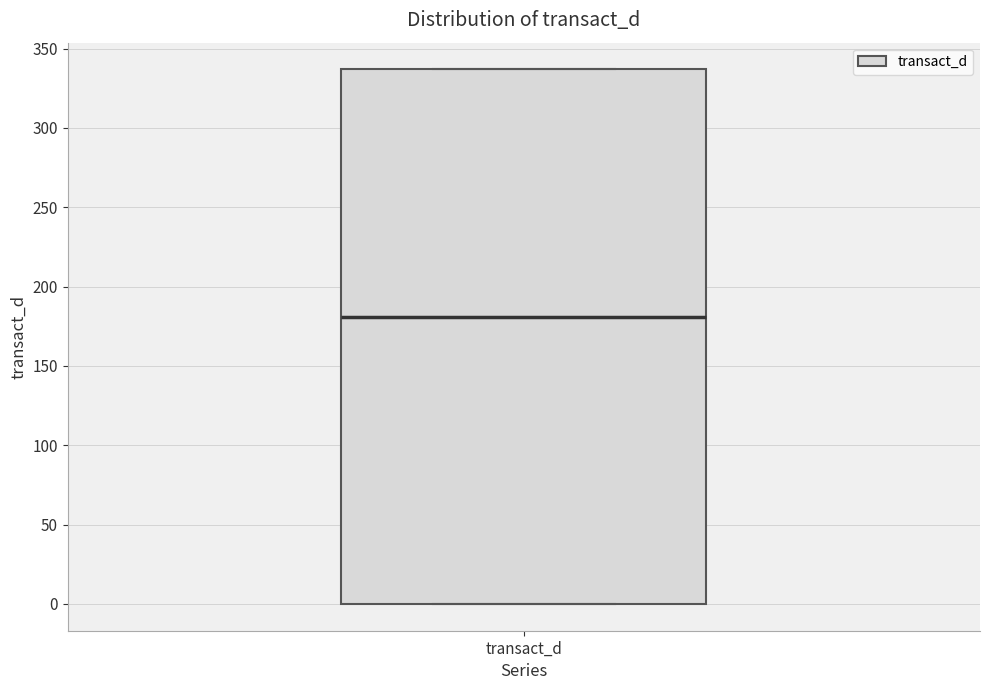

Transcribe this box plot: give where the median line is, the range the box spans, and where the two whiskers end, as read against the y-axis. The values are not printed on the chart, so give them approximately, as read against the axis.

median 180, box 0 to 335, whiskers 0 to 335